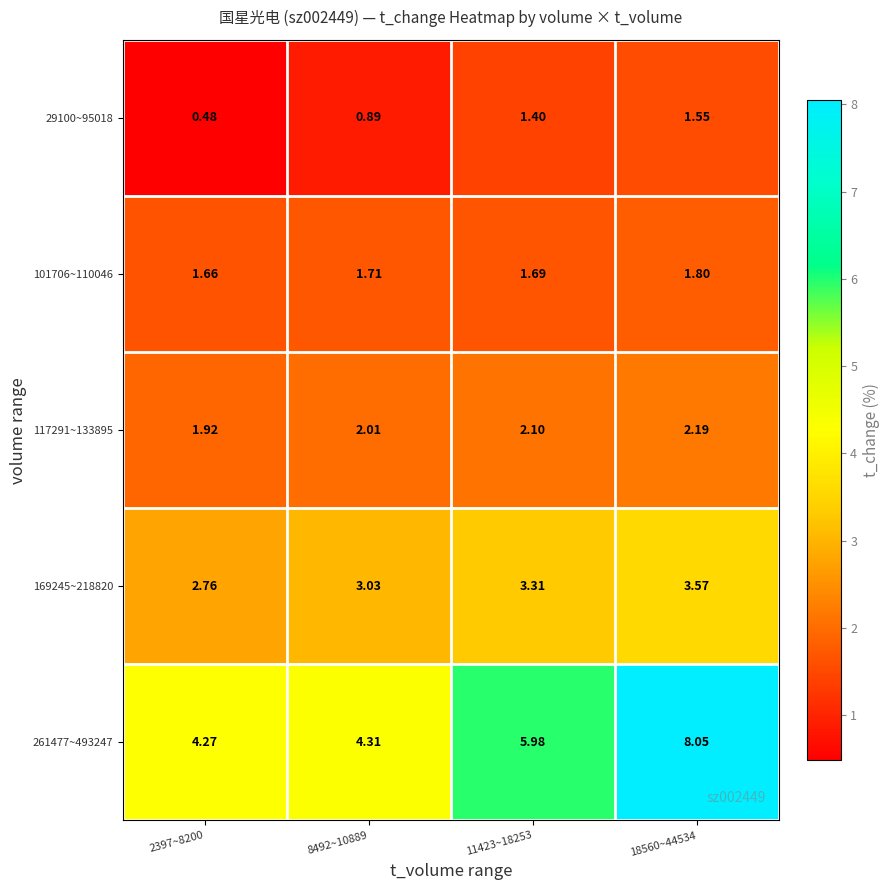

Is the value of 117291~133895 at 11423~18253 greater than the value of 29100~95018 at 2397~8200?

Yes